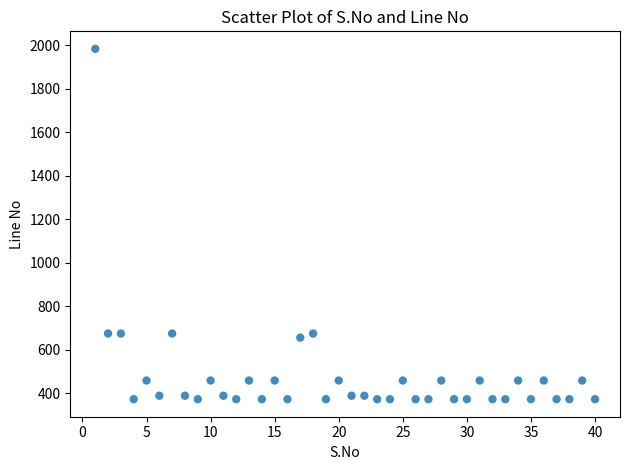

What is the range of X values (max minus min)?

39